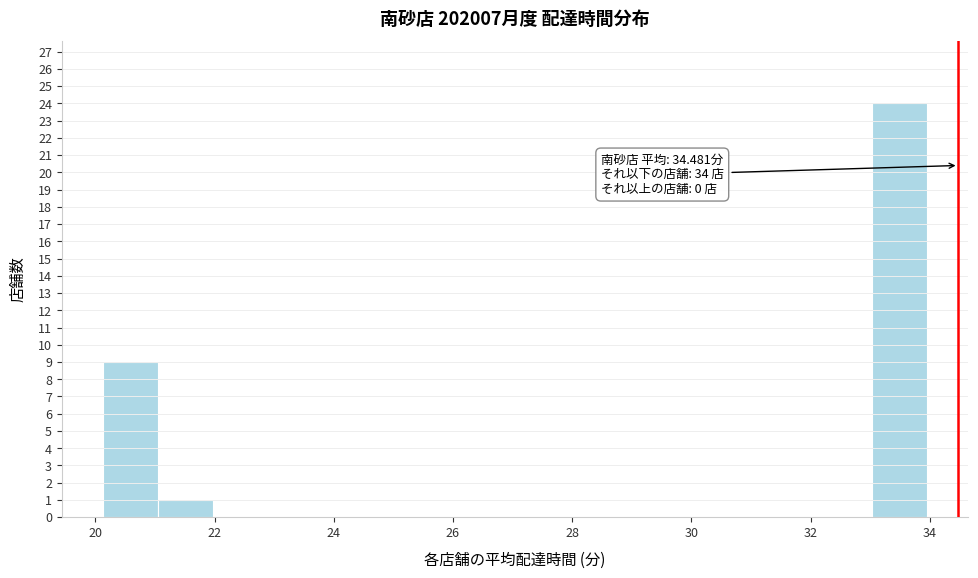

Which range on the x-axis has the tallest bar?

33.0 to 34.0